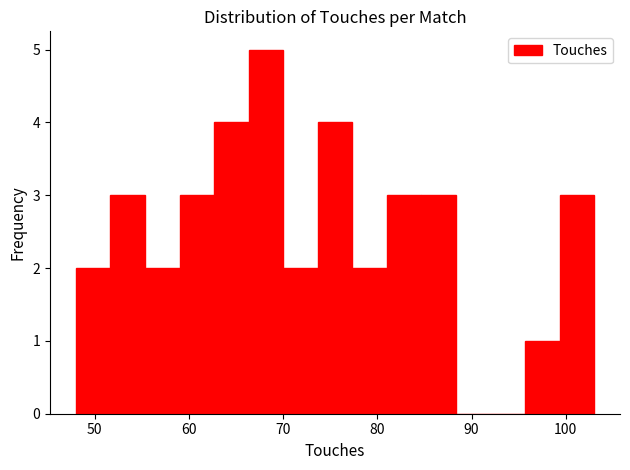

Read against the x-axis, roughly where is the centre of the tallest bar?

68